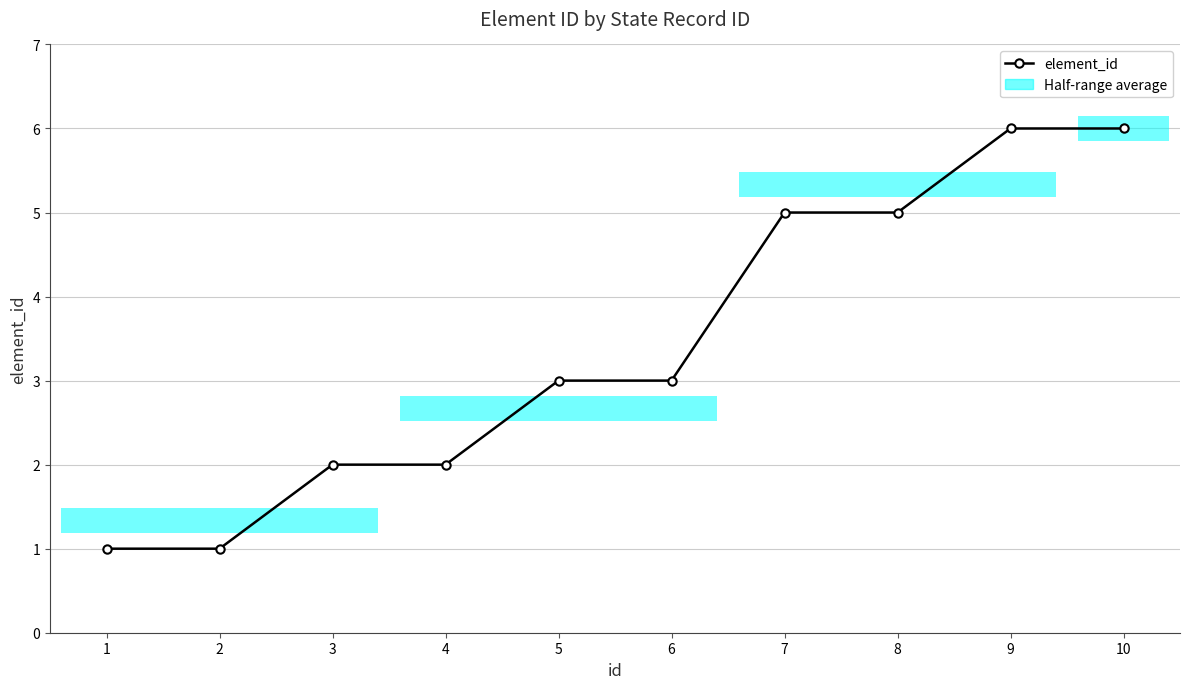

Reading right to left, what are all the values shown in this chart?

10=6	9=6	8=5	7=5	6=3	5=3	4=2	3=2	2=1	1=1